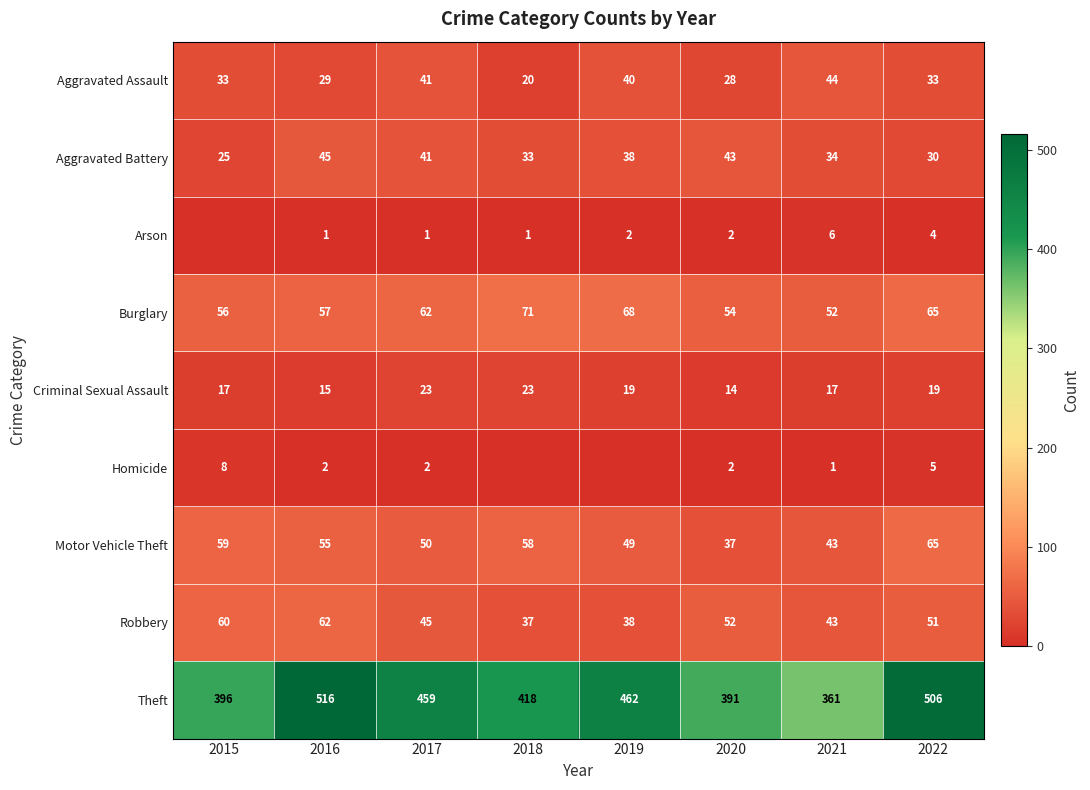

What is the sum of all Motor Vehicle Theft values?

416